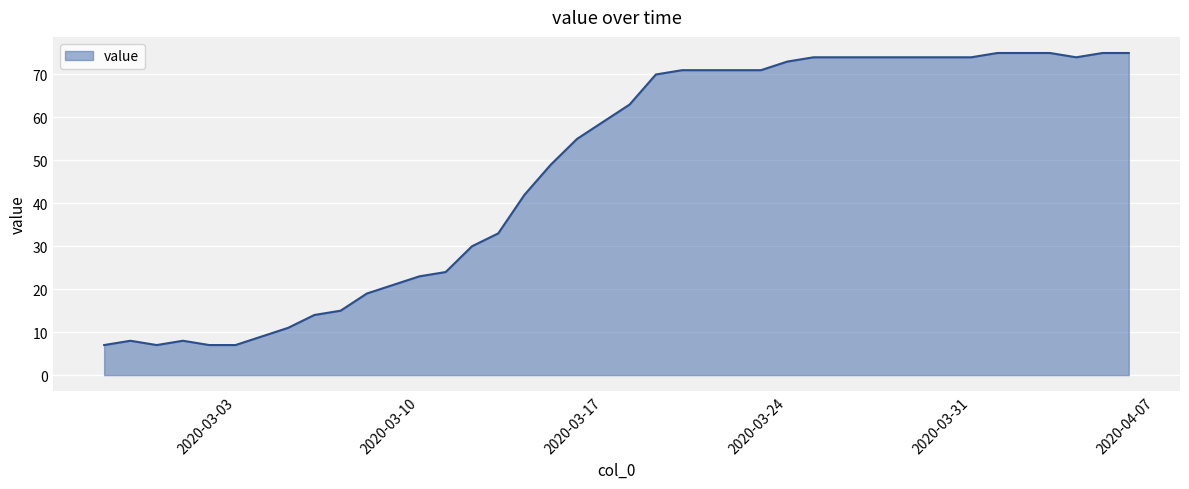

Reading left to right, transcribe all the data shown in this chart.

7	8	7	8	7	7	9	11	14	15	19	21	23	24	30	33	42	49	55	59	63	70	71	71	71	71	73	74	74	74	74	74	74	74	75	75	75	74	75	75